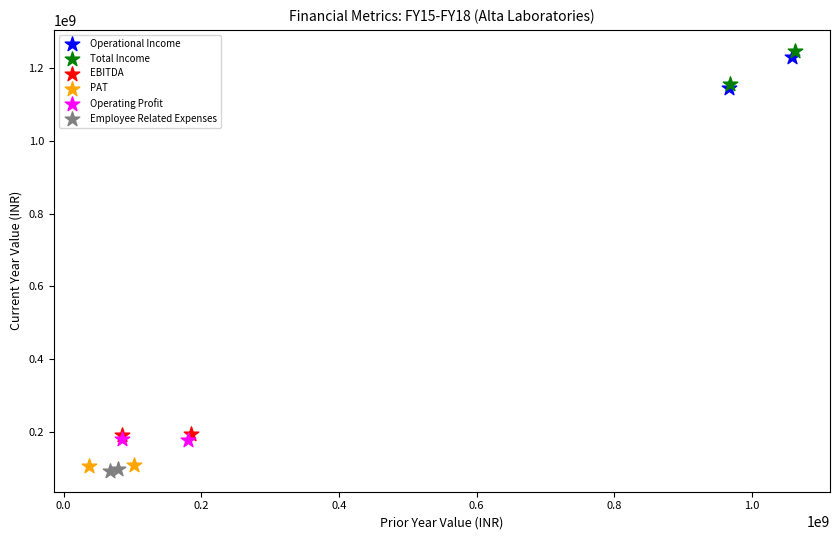

Which series reaches the maximum Y coordinate?

Total Income